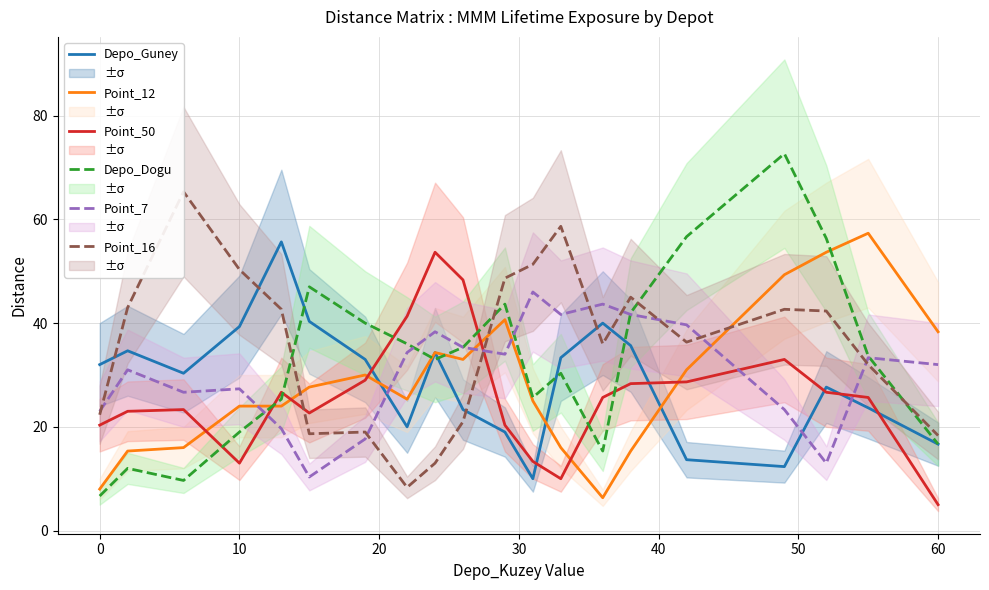

How many intersections are there between Depo_Guney and Depo_Dogu?

5